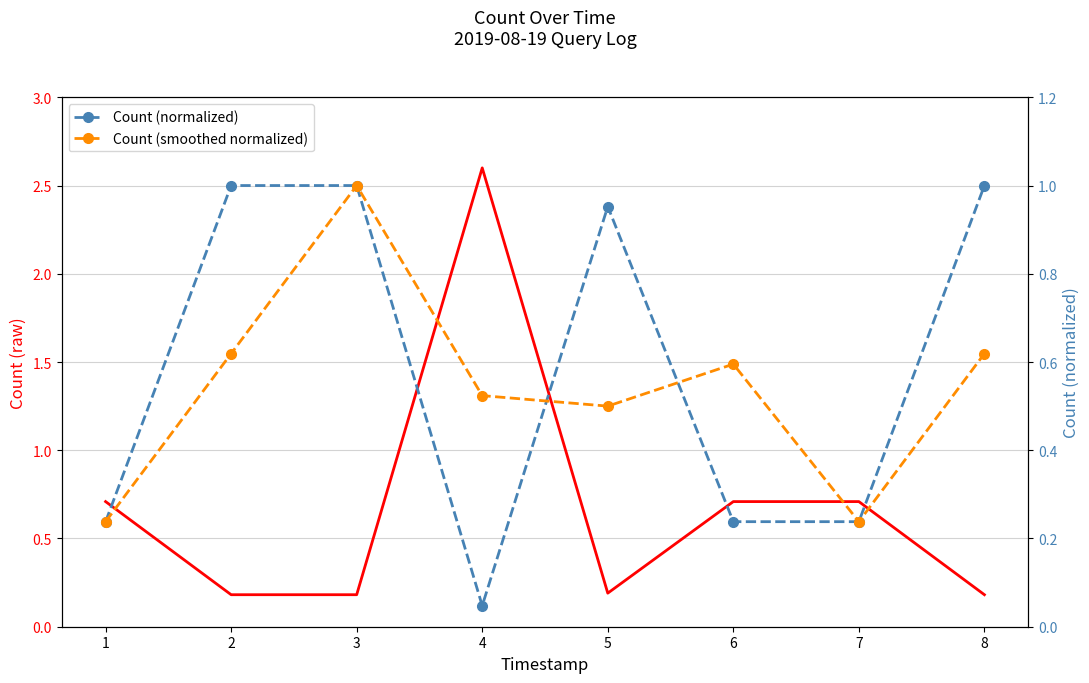

What is the minimum value for Count (smoothed normalized)?

0.2